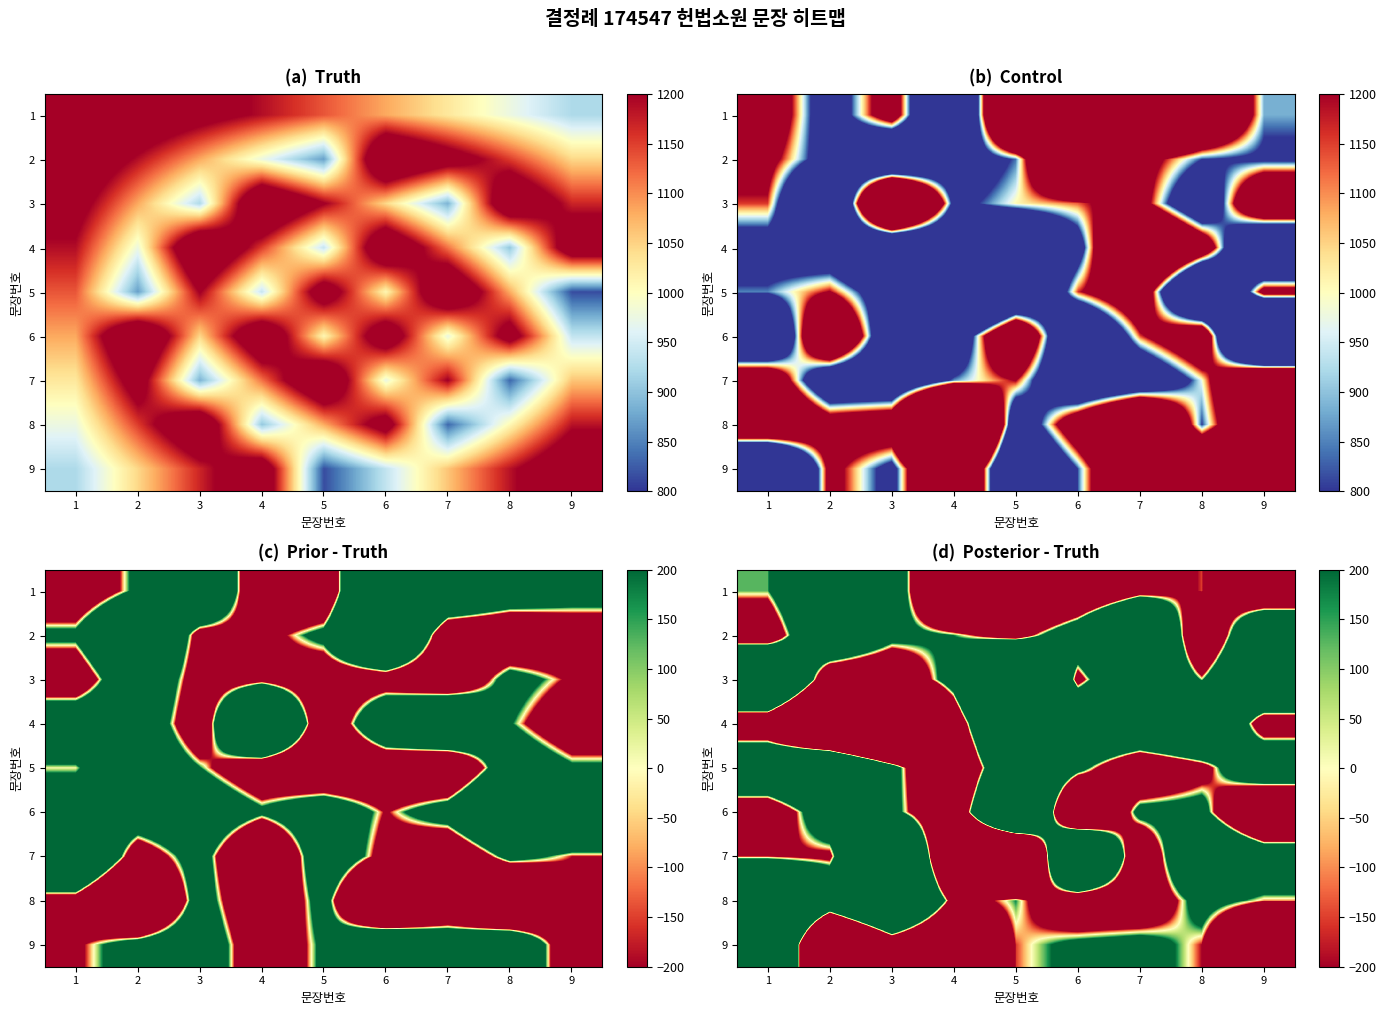

At which category is the sum across all series the highest?

1